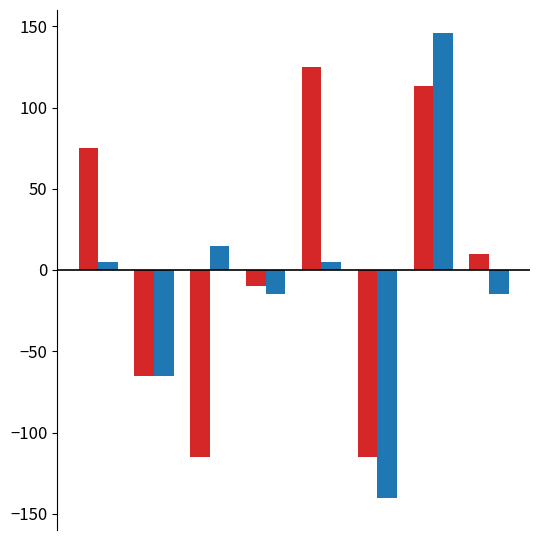

How many categories are shown in the chart?

8